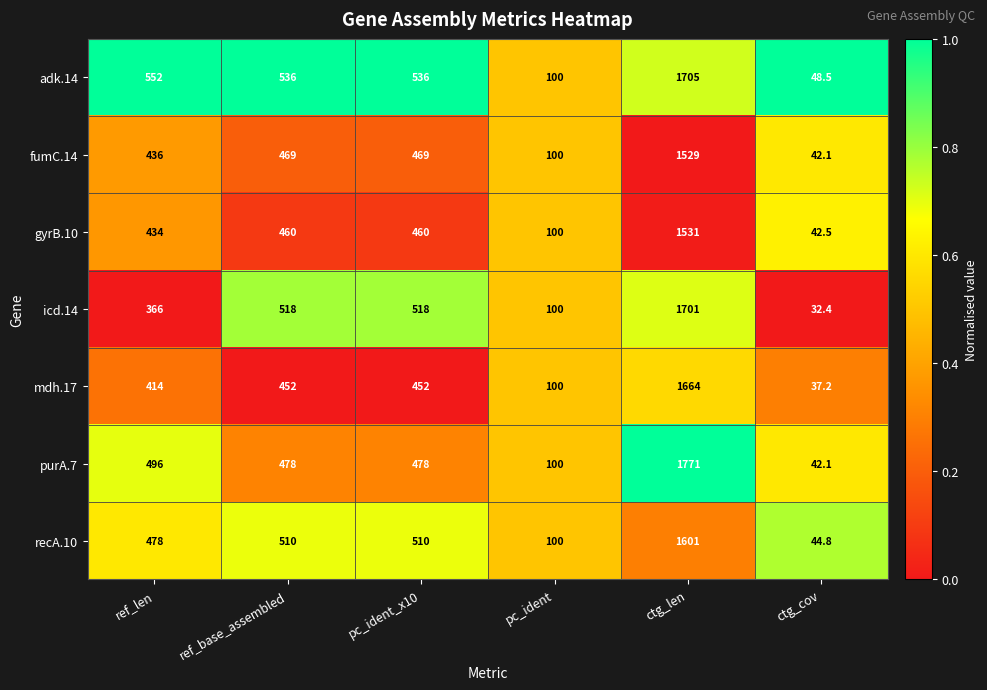

The value of mdh.17 at ctg_cov is 13.7. True or false?

False